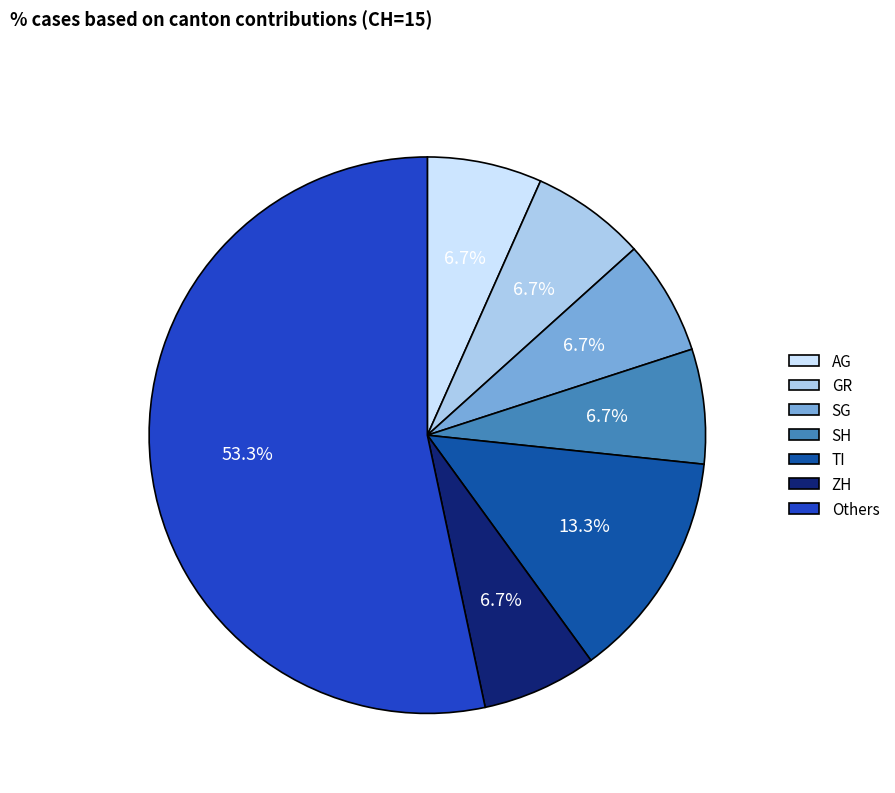

What portion of the pie excludes SH?

93.3%